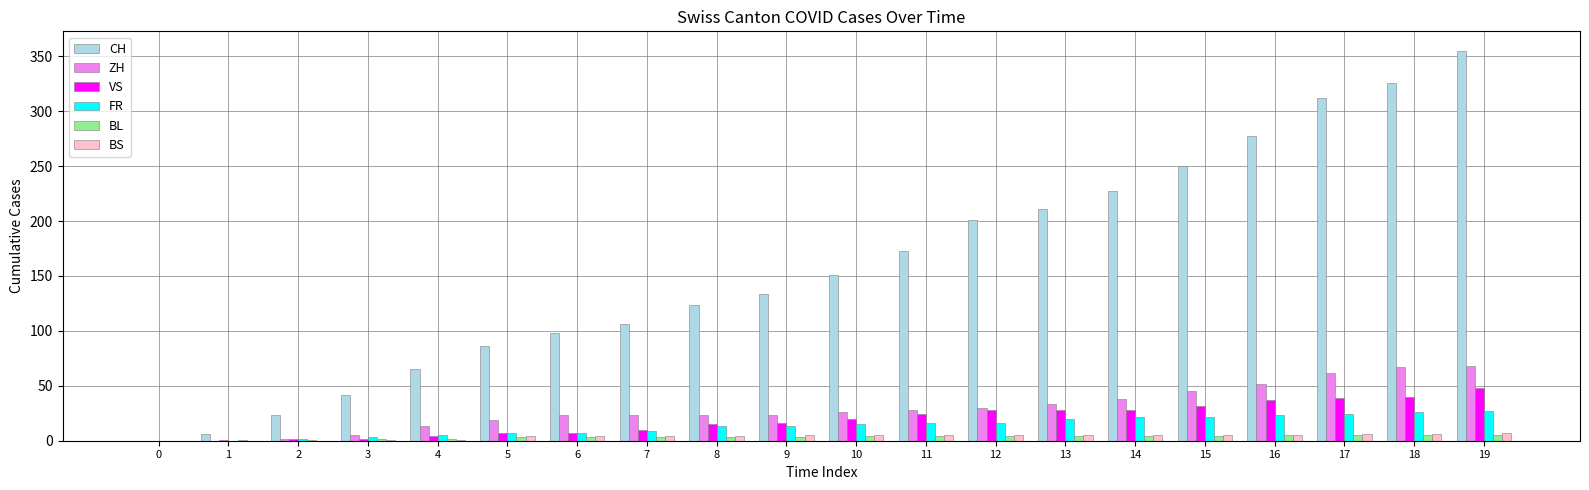

Are the bars grouped side by side (vs. stacked)?

Yes